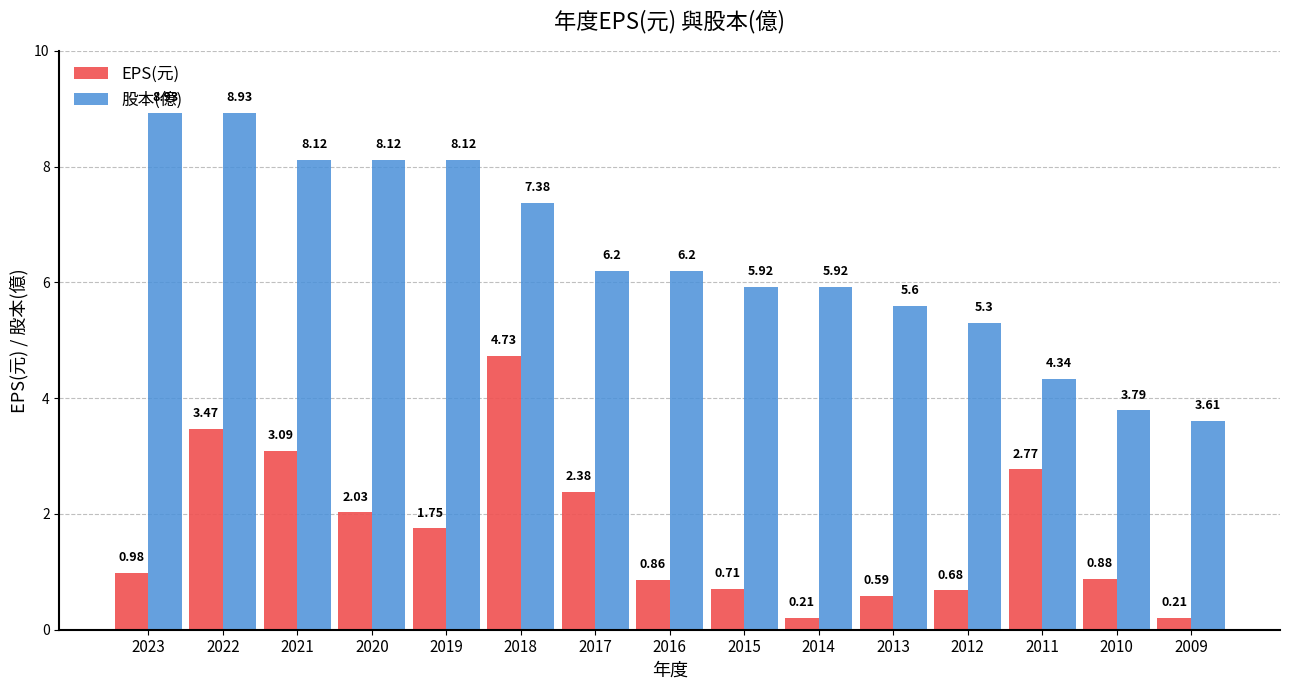

What is the difference between the second highest and second lowest values in the 股本(億) series?

5.1